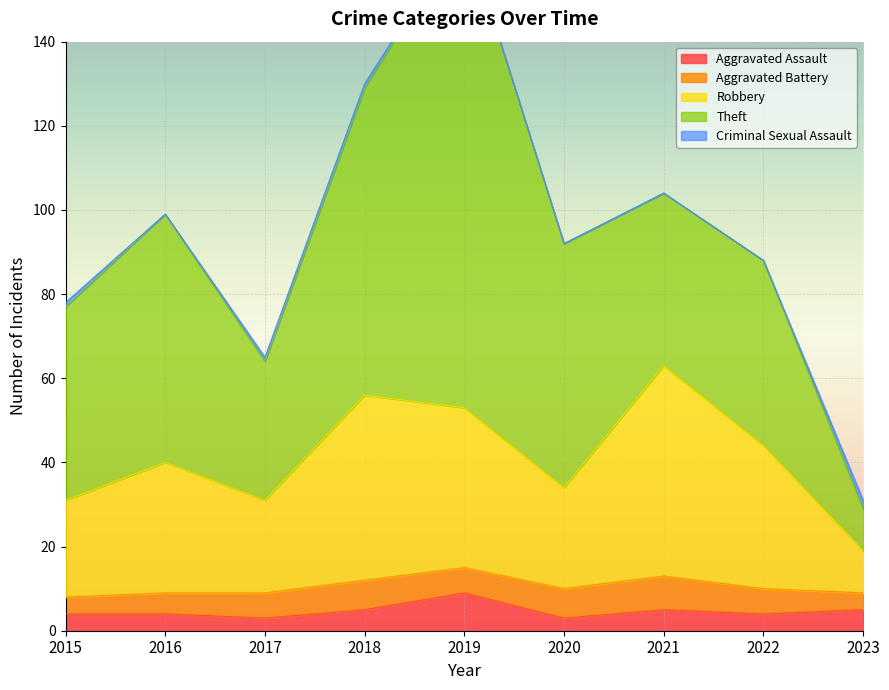

Does the chart display data point markers on the line(s)?

No